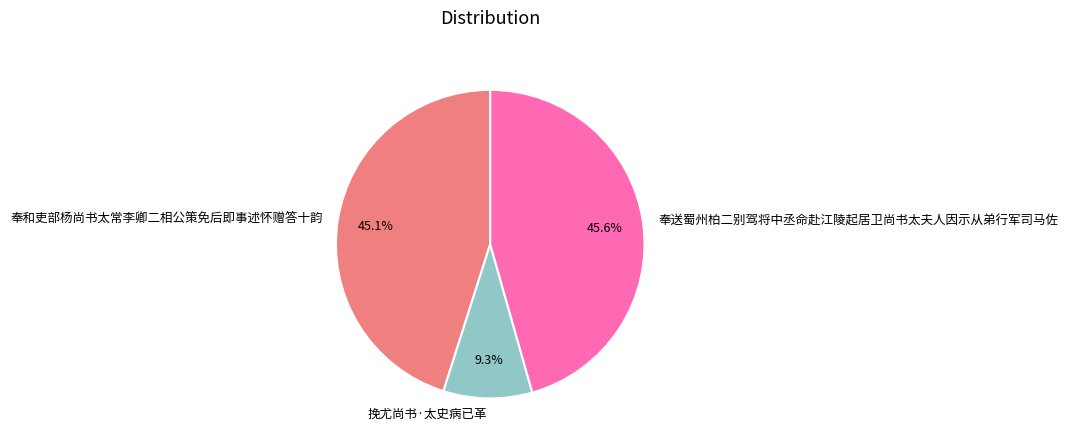

What is the largest slice in the pie chart?

奉送蜀州柏二别驾将中丞命赴江陵起居卫尚书太夫人因示从弟行军司马佐